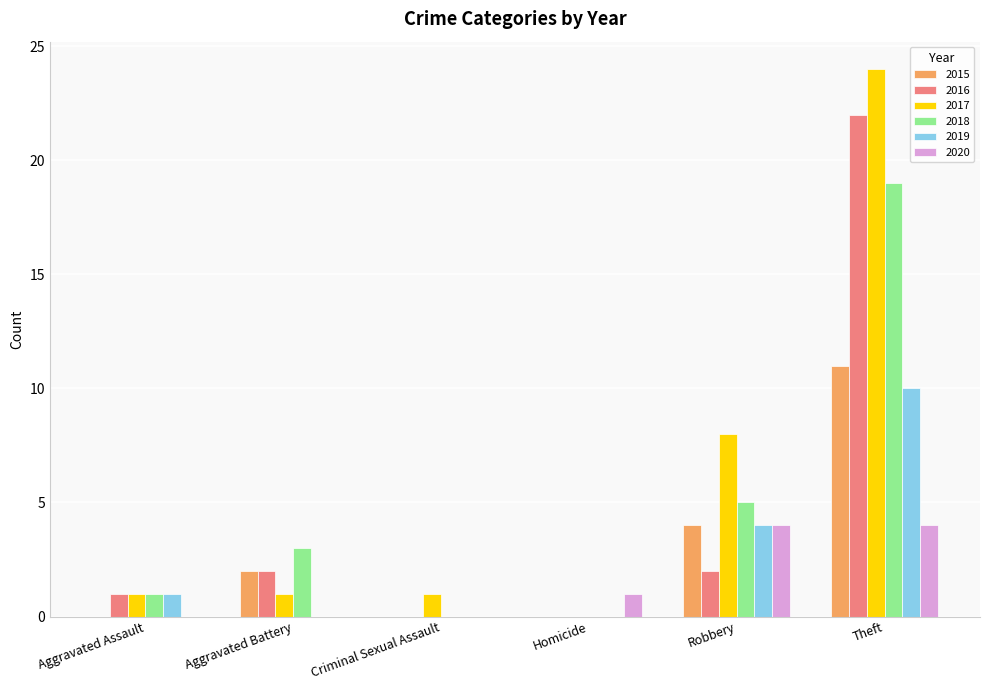

At which category does the chart reach its peak across all series?

Theft